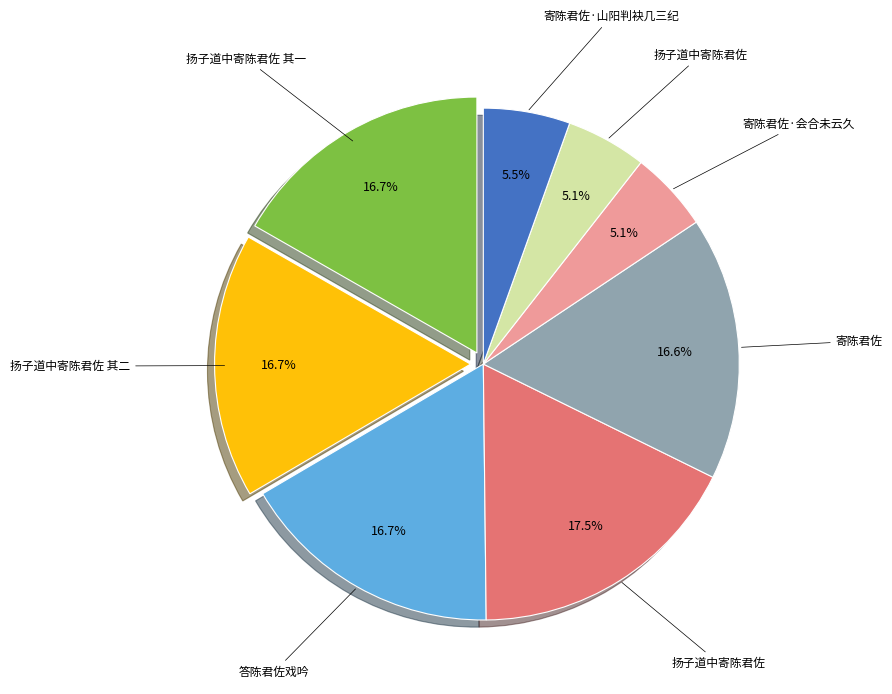

Does any single category account for the majority?

No